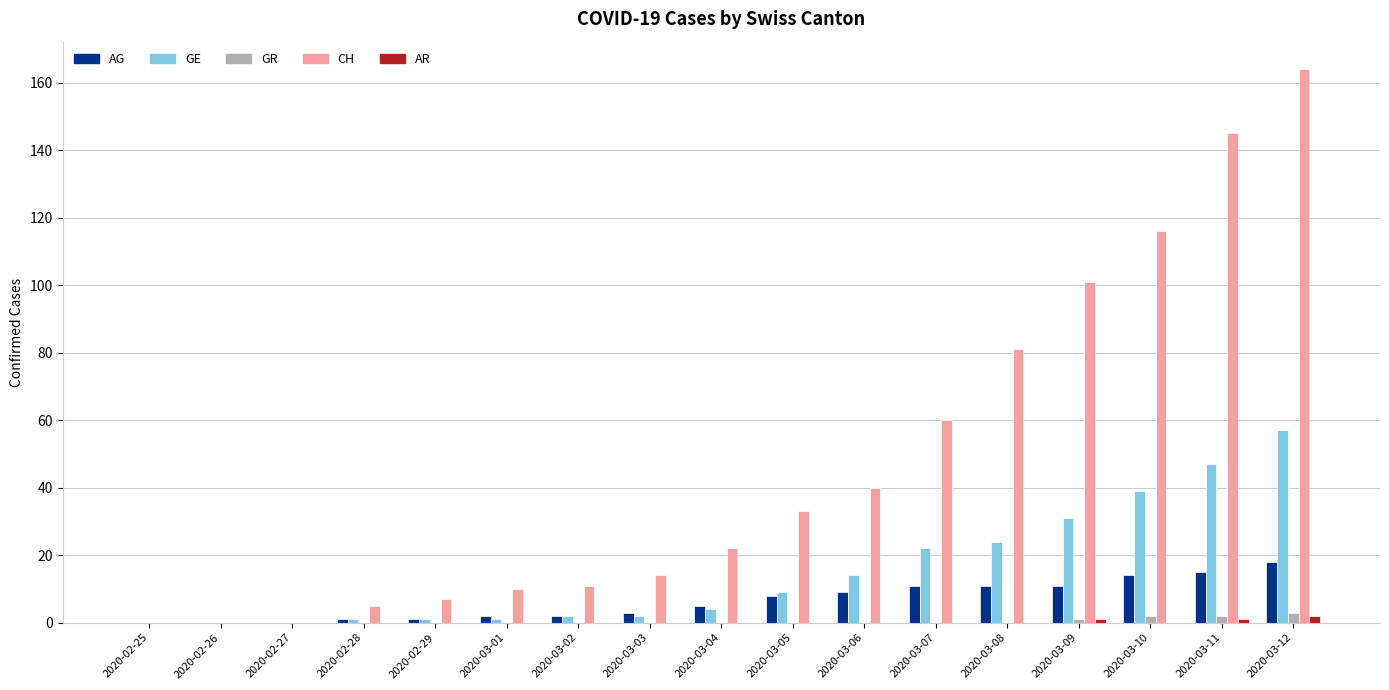

At which category does the chart reach its peak across all series?

2020-03-12